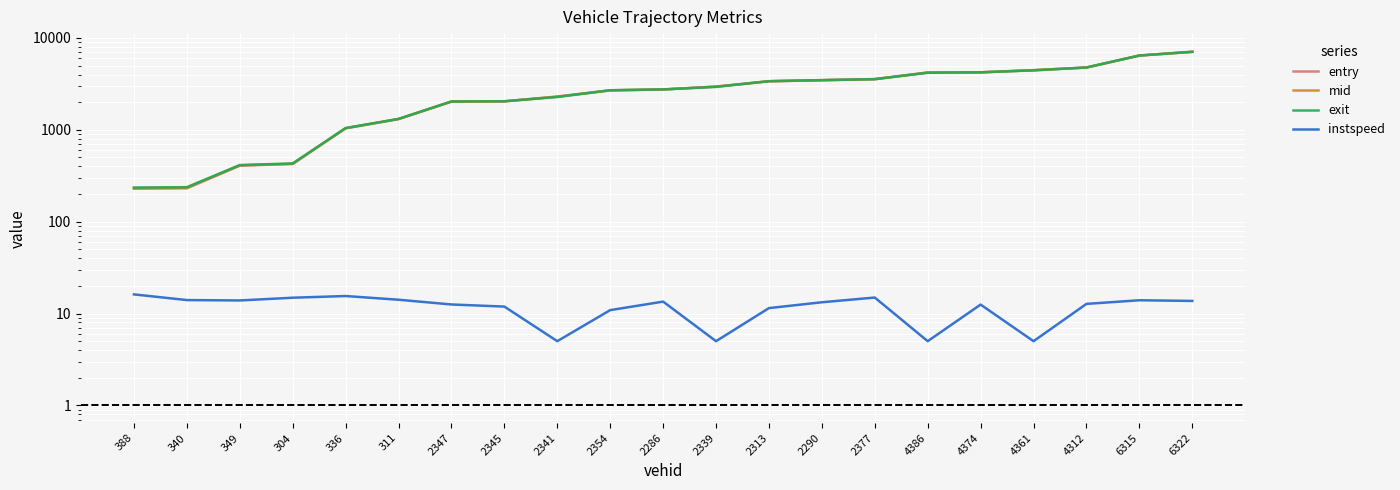

Which series changed the most between 304 and 2377?

exit